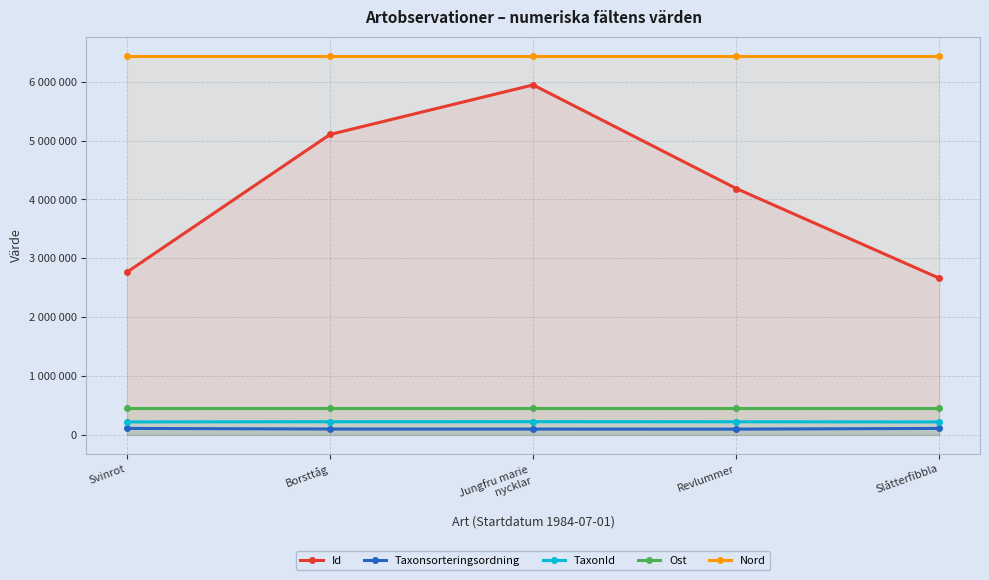

What is the average value of the Taxonsorteringsordning series?

102799